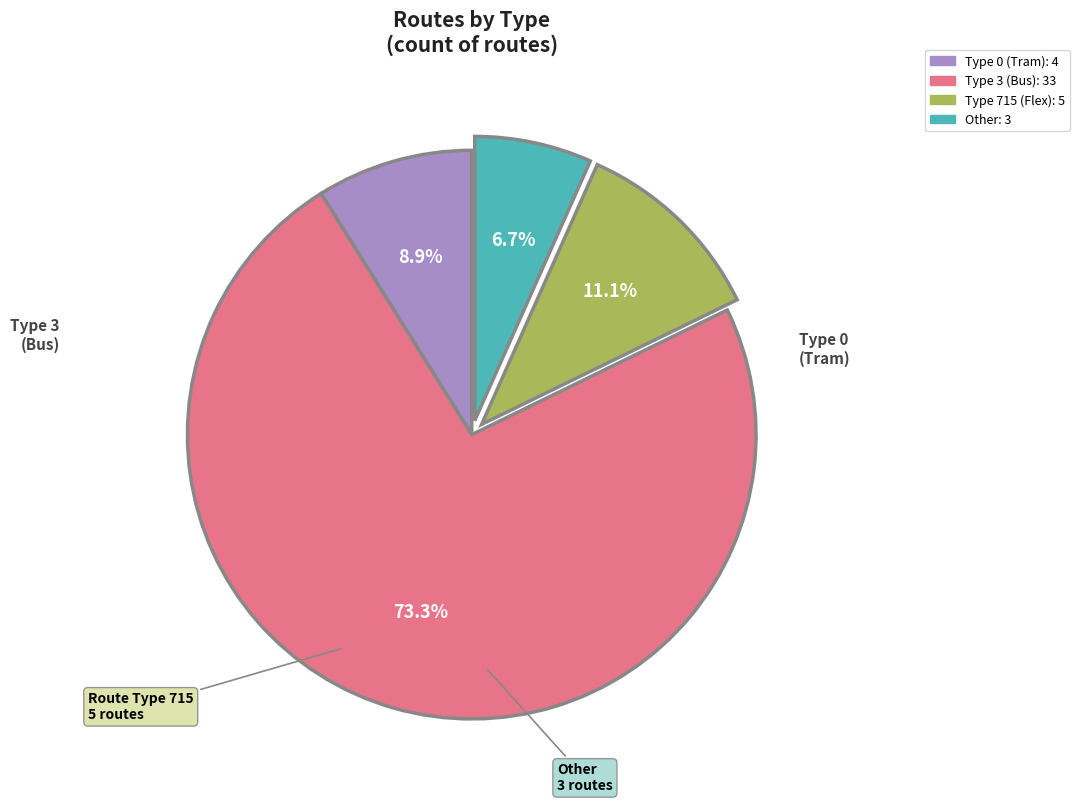

Is there any slice that represents more than half of the pie?

Yes